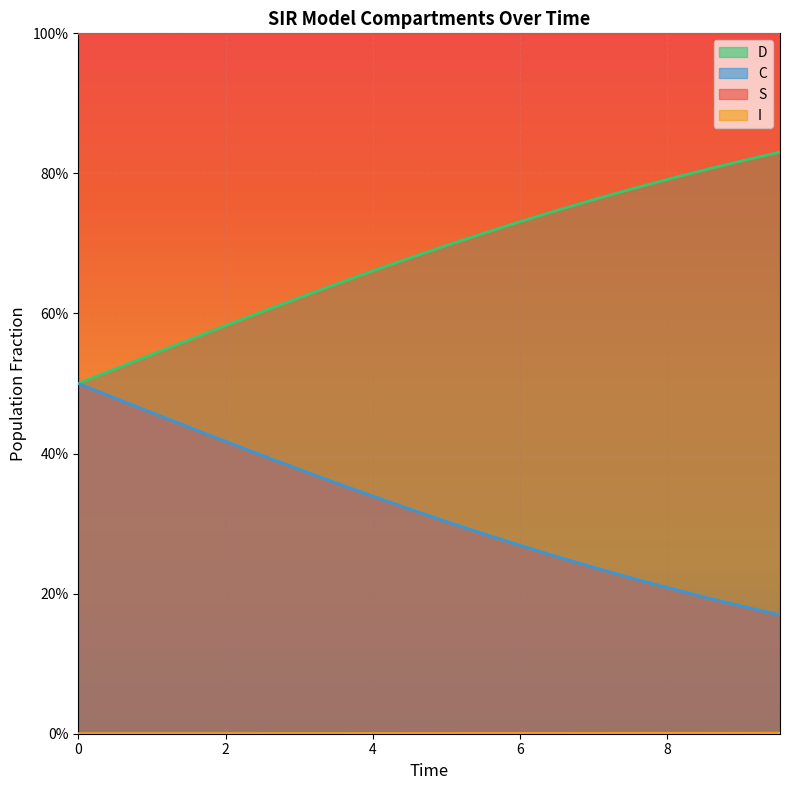

Does the chart display data point markers on the line(s)?

No